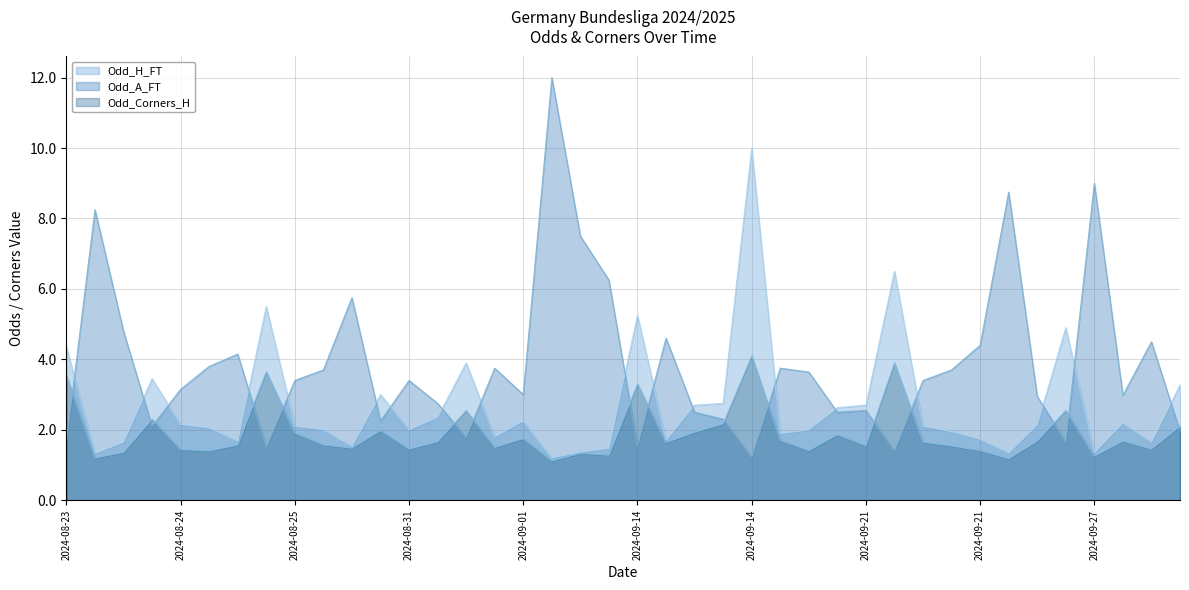

True or false: Odd_H_FT has more than 1 points higher than both neighbors.

True